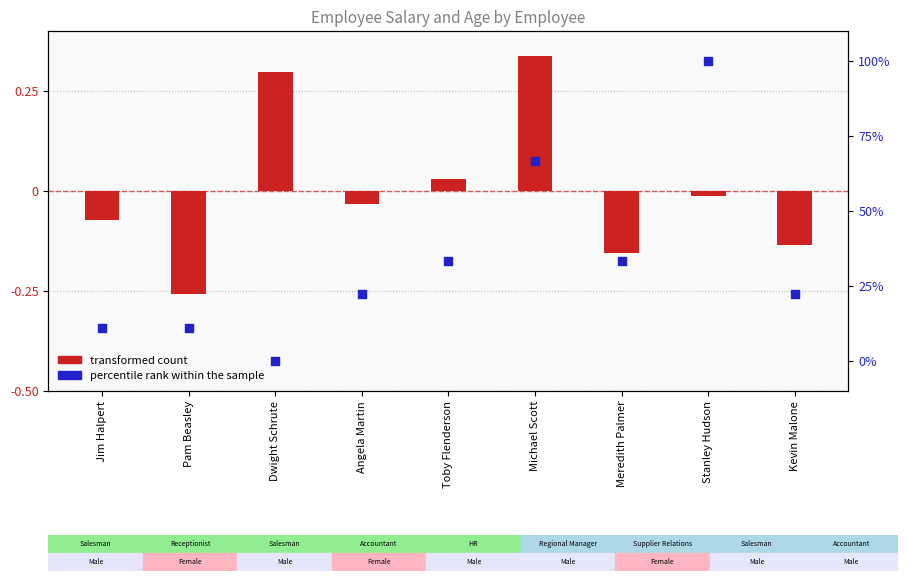

What are all the series names shown in the legend?

transformed count, percentile rank within the sample